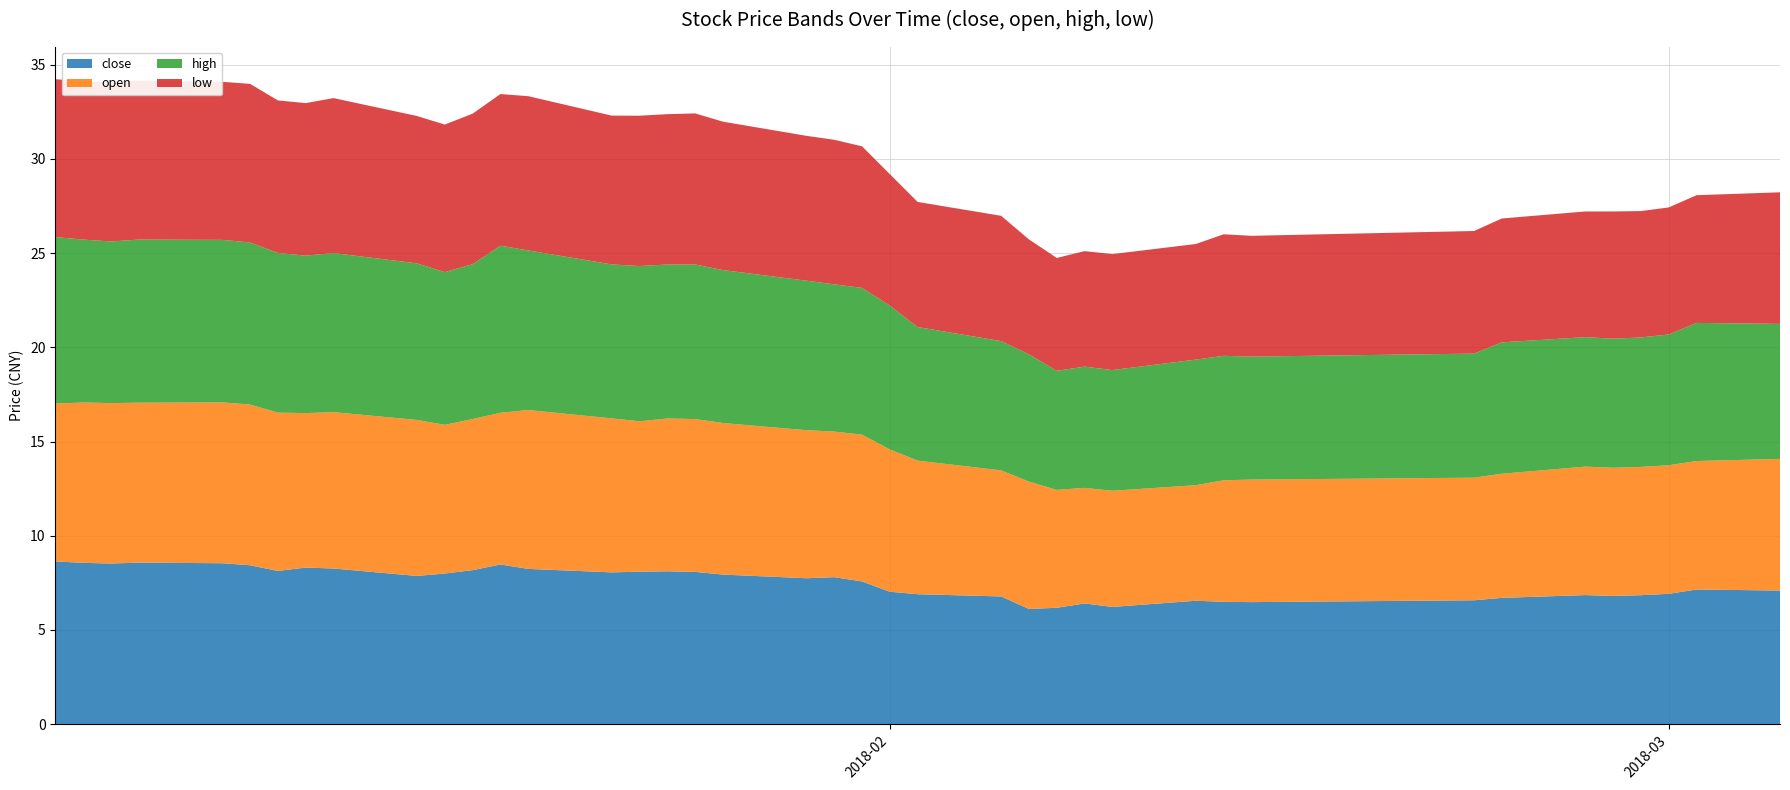

Reading right to left, what are all the values shown in this chart?

close: 7.1	7.1	6.9	6.8	6.8	6.8	6.7	6.6	6.5	6.5	6.5	6.2	6.4	6.2	6.1	6.8	6.9	7.0	7.6	7.8	7.7	7.9	8.1	8.1	8.1	8.1	8.2	8.5	8.2	8.0	7.9	8.3	8.3	8.1	8.4	8.5	8.6	8.5	8.6	8.6
open: 7.0	6.8	6.8	6.8	6.8	6.8	6.6	6.5	6.5	6.5	6.1	6.2	6.1	6.3	6.8	6.7	7.1	7.5	7.8	7.7	7.9	8.0	8.1	8.1	8.0	8.2	8.4	8.0	8.0	7.9	8.3	8.3	8.2	8.4	8.5	8.5	8.5	8.5	8.5	8.4
high: 7.2	7.3	6.9	6.9	6.8	6.9	7.0	6.6	6.5	6.6	6.7	6.4	6.4	6.3	6.8	6.9	7.1	7.6	7.8	7.8	7.9	8.1	8.2	8.2	8.2	8.2	8.5	8.9	8.2	8.1	8.3	8.4	8.4	8.5	8.6	8.6	8.7	8.6	8.6	8.8
low: 7.0	6.8	6.7	6.7	6.8	6.7	6.6	6.5	6.4	6.5	6.1	6.2	6.1	6.0	6.1	6.7	6.6	7.0	7.5	7.7	7.7	7.9	8.0	8.0	8.0	7.9	8.2	8.0	8.0	7.8	7.8	8.2	8.1	8.1	8.4	8.4	8.4	8.4	8.4	8.4